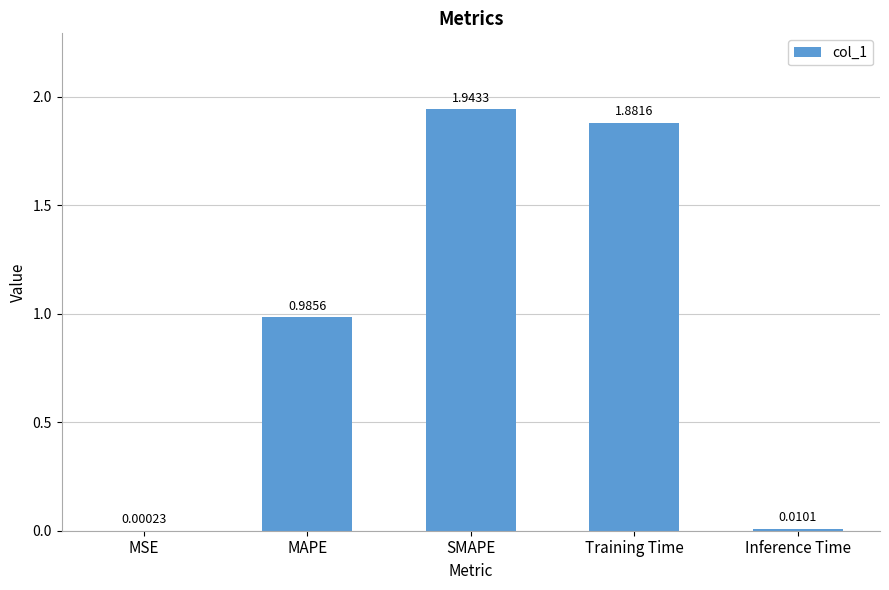

How many data points does each series have?

5